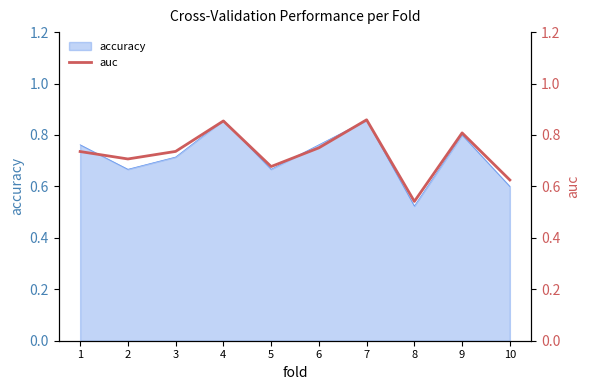

What is the value of the 3rd point from the left?

0.7